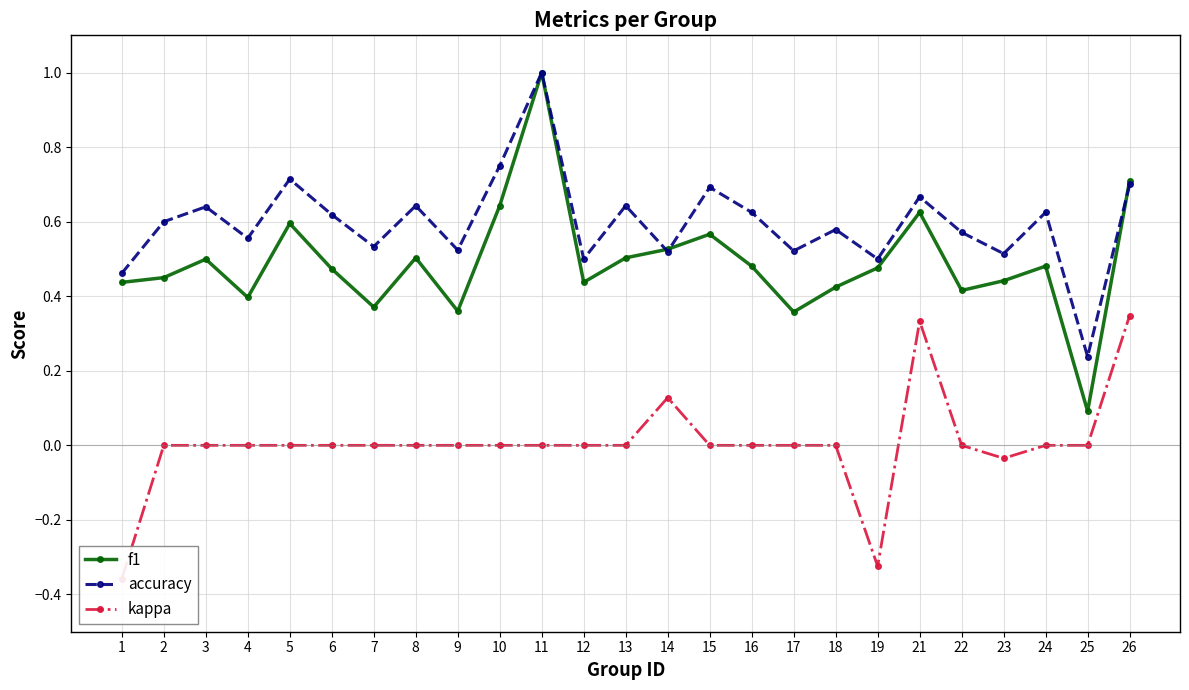

What is the approximate value of accuracy at 8?

0.6